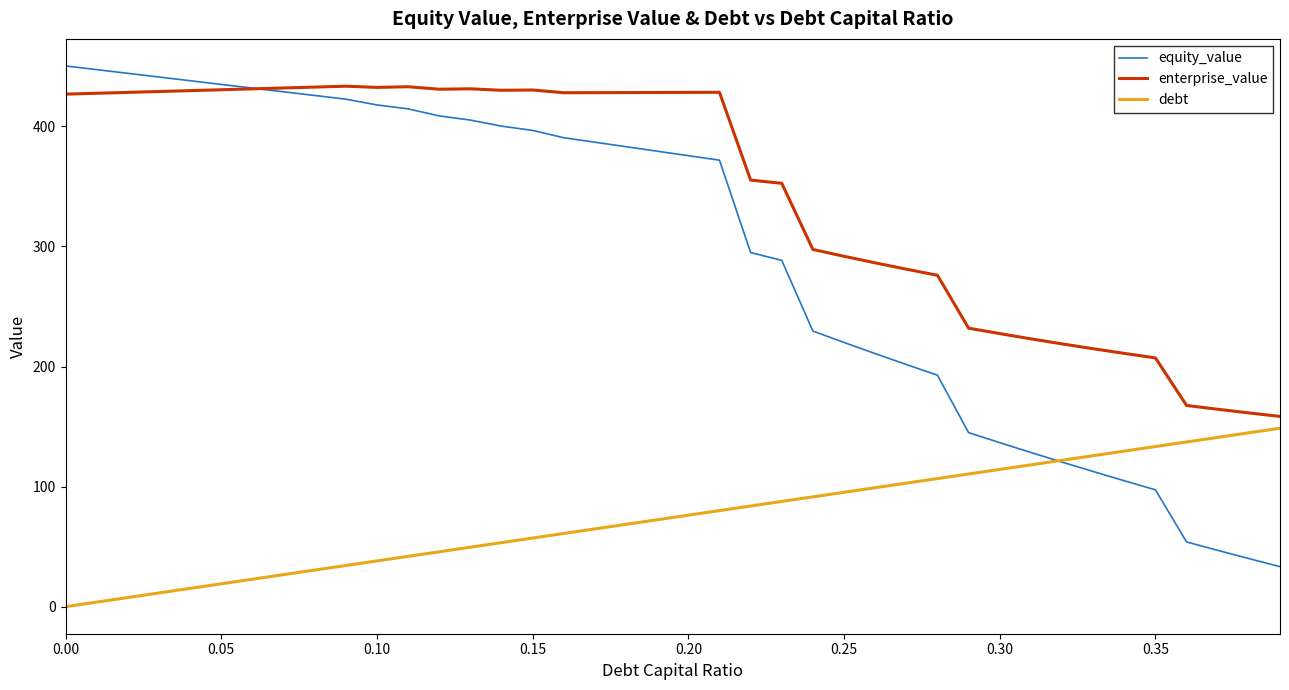

Which series has the widest spread of values?

equity_value